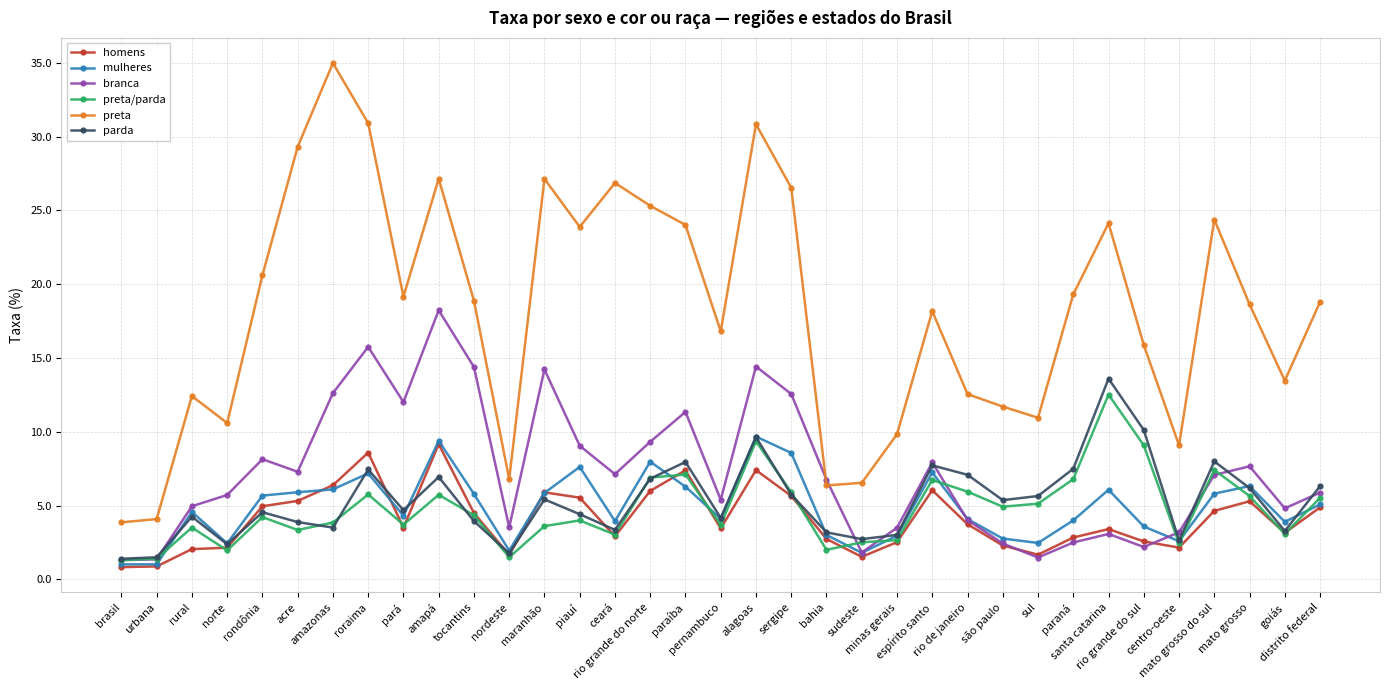

What are all the series names shown in the legend?

homens, mulheres, branca, preta/parda, preta, parda